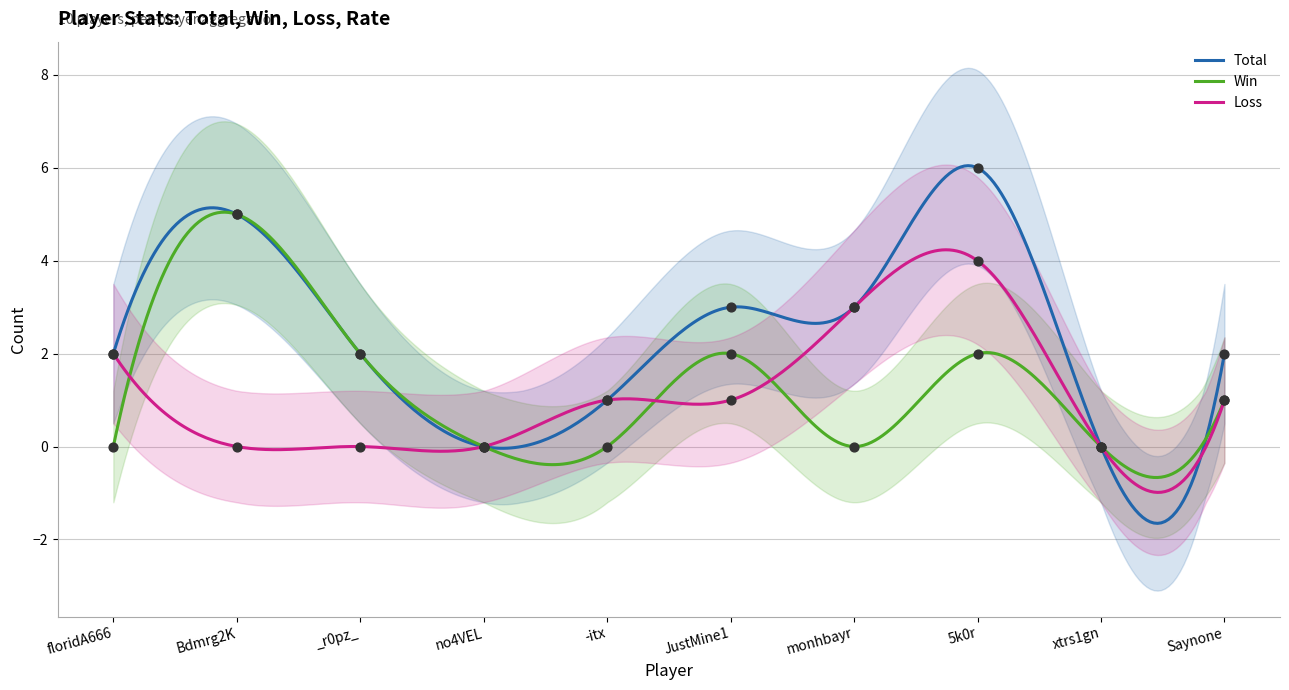

At how many categories does at least one series exceed 1?

7